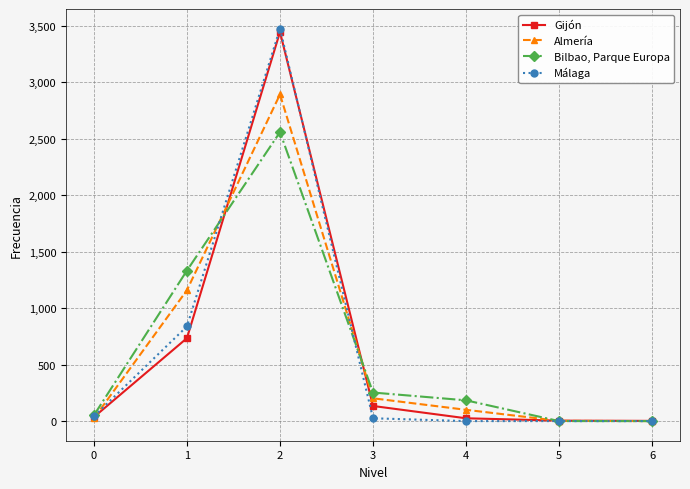

What is the difference between the Gijón values at 2 and 6?

3445